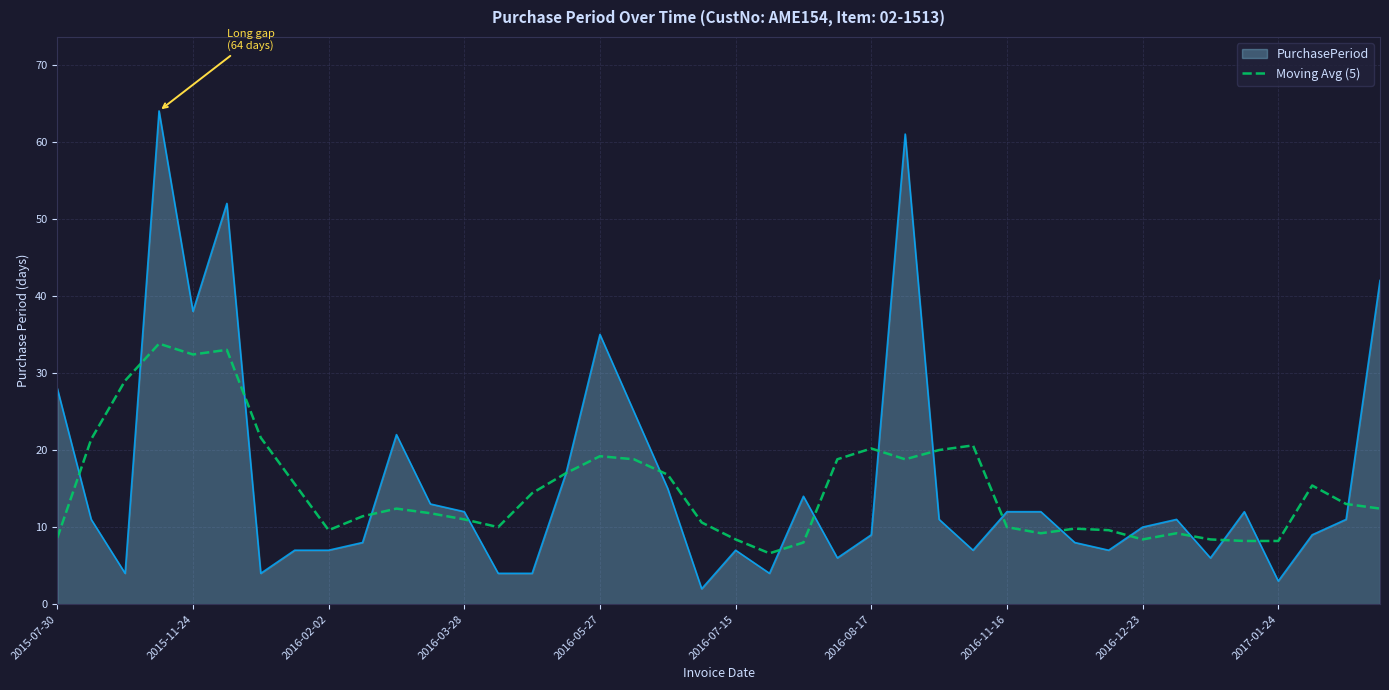

What is the lowest value of the Moving Avg (5) series?

6.6